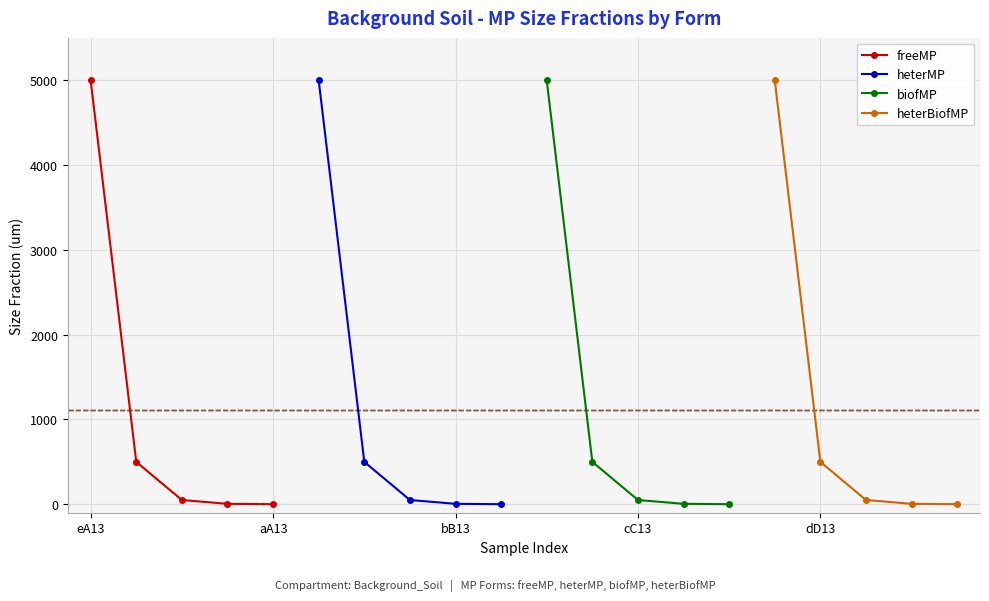

True or false: biofMP has more than 1 points higher than both neighbors.

False